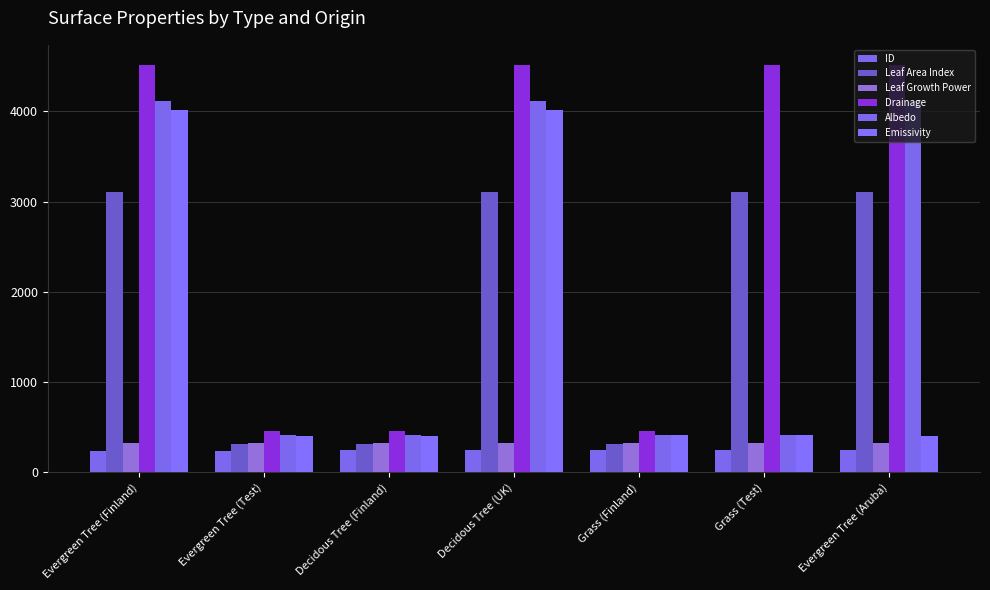

What is the total value across all series at Grass (Test)?

9020